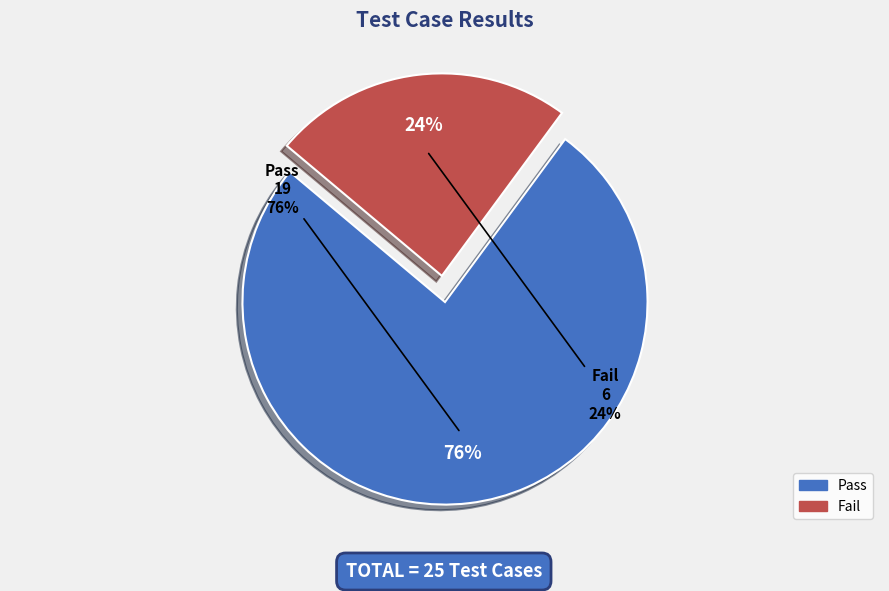

What is the majority slice?

Pass